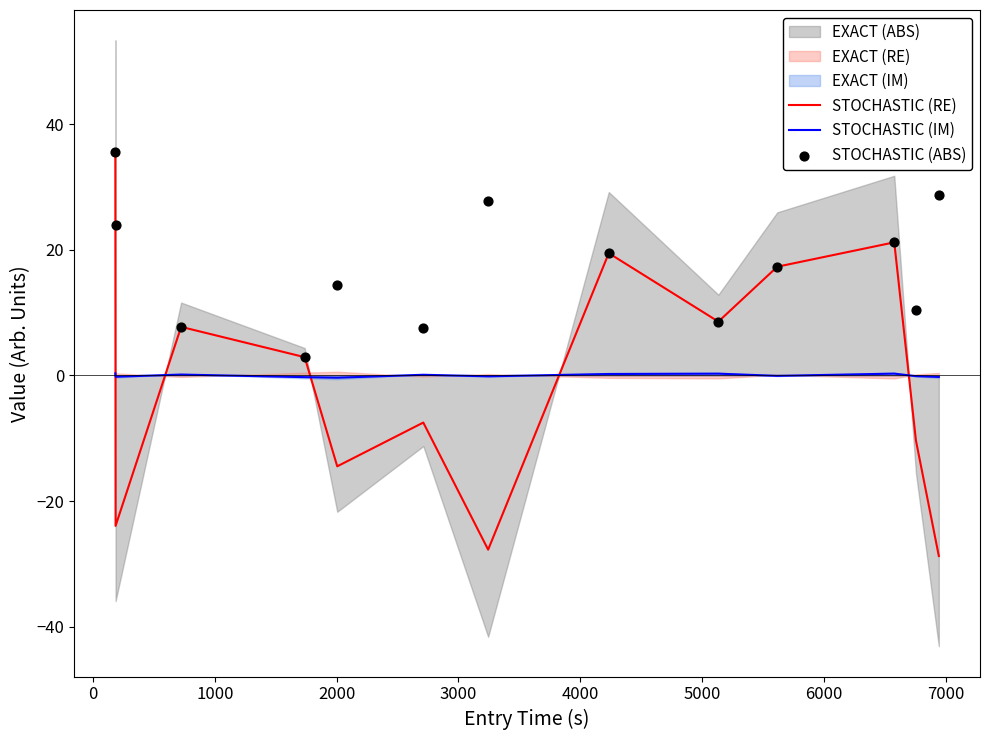

What is the minimum value for STOCHASTIC (RE)?

-28.8